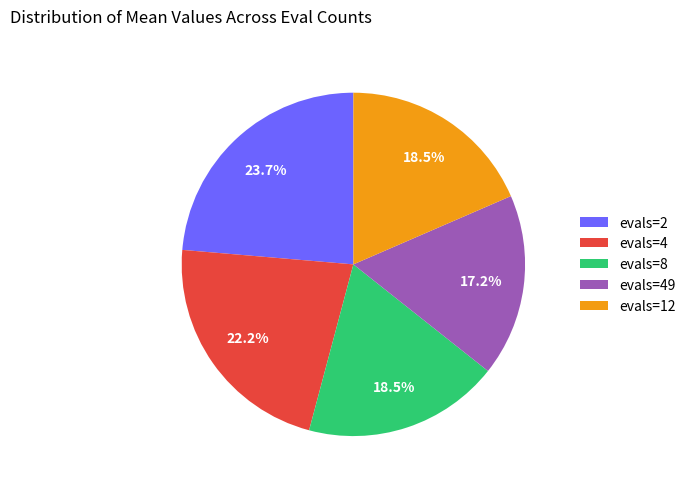

True or false: evals=4 accounts for 22% of the total.

True